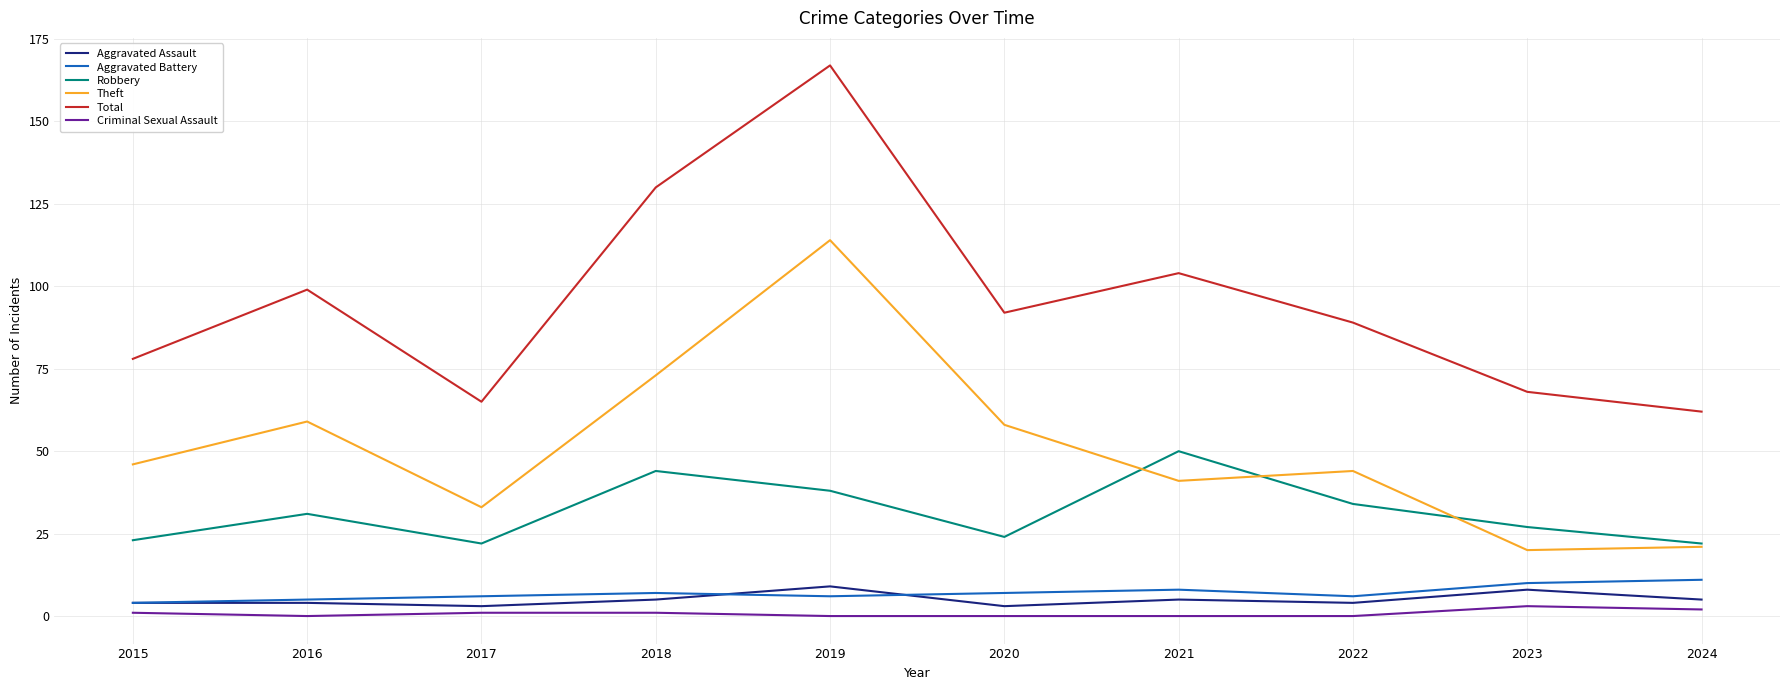

Which series changed the most between 2015 and 2023?

Theft